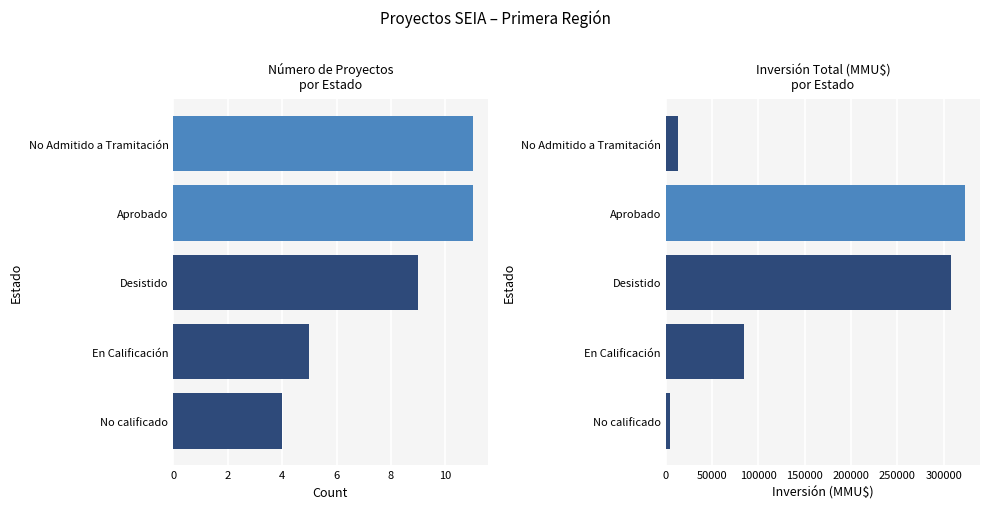

Rank the series by their maximum value, from lowest to highest.

Count, Inversión(MMU$)